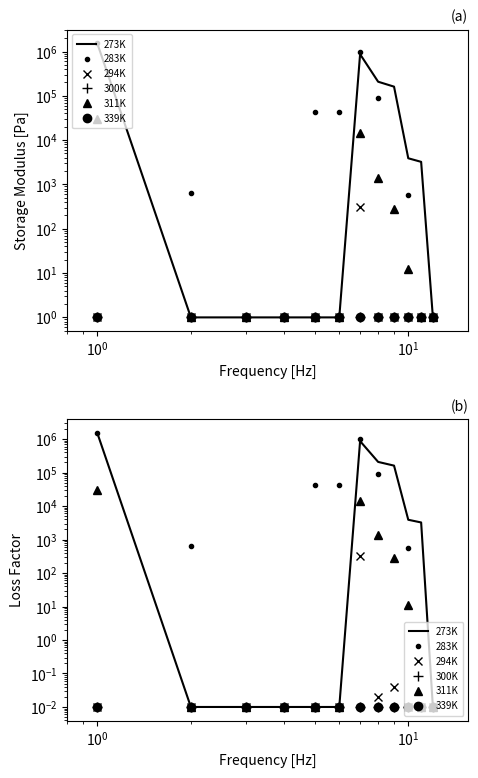

Does the chart have visible grid lines?

No